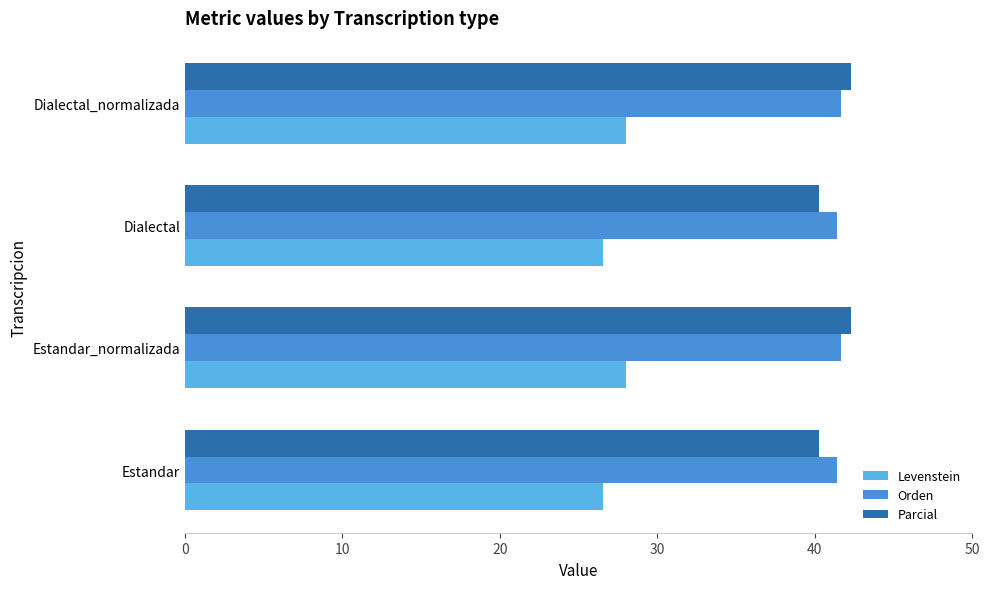

The Parcial series shows 40.3 at Dialectal. True or false?

True